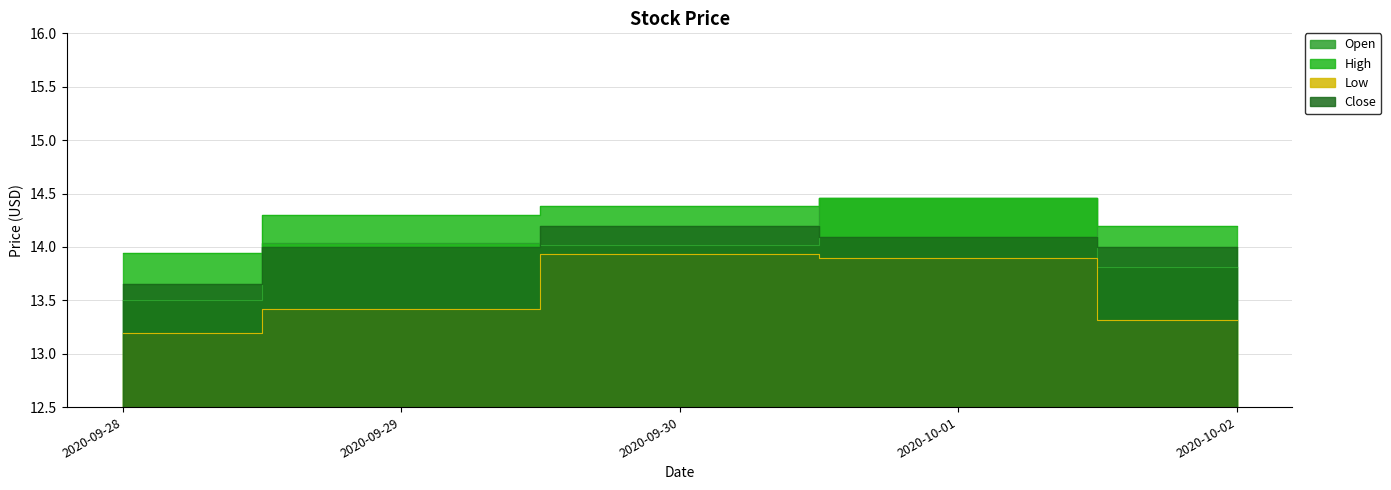

True or false: Open and High cross at least once.

False